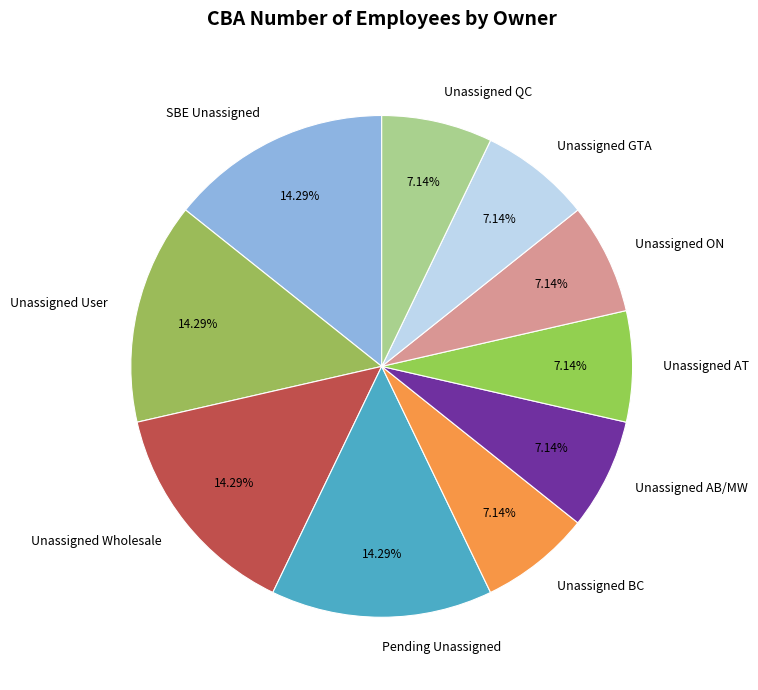

How many segments does this pie chart have?

10